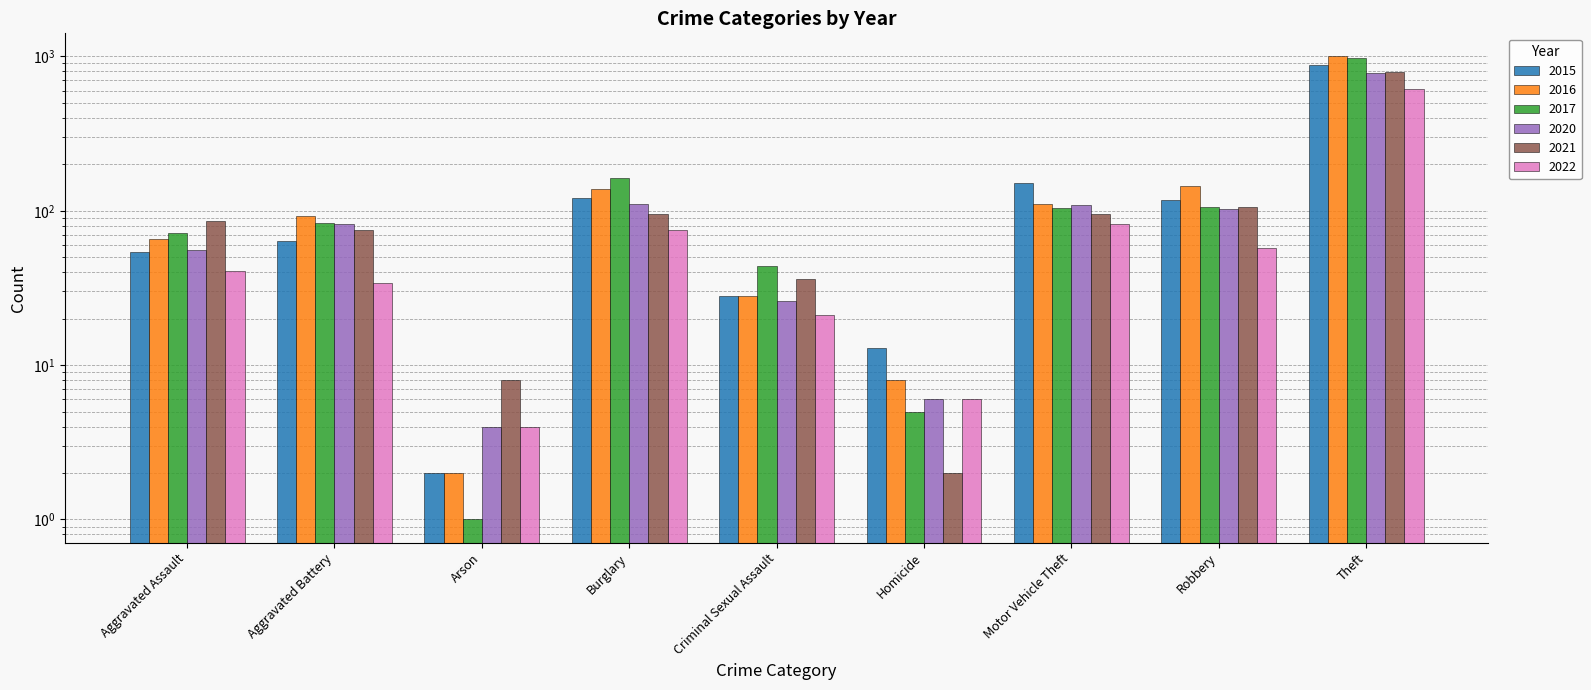

Which series has the largest range (max minus min)?

2016